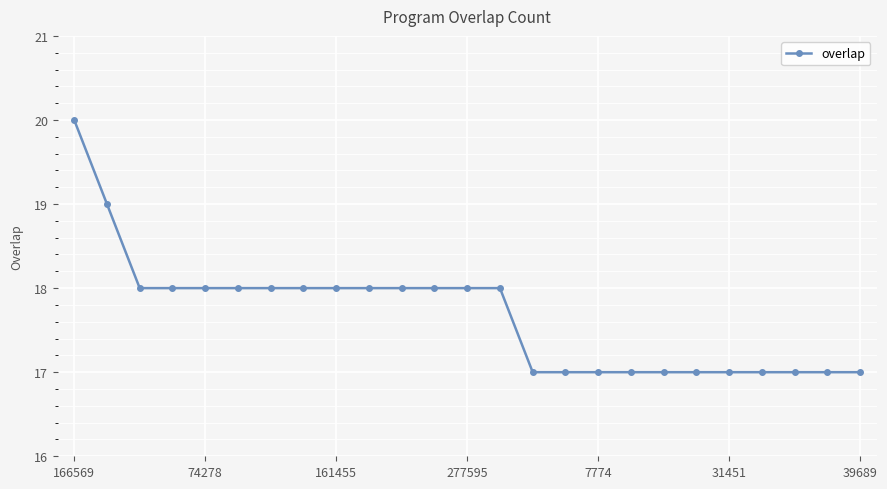

What is the smallest value displayed?

17